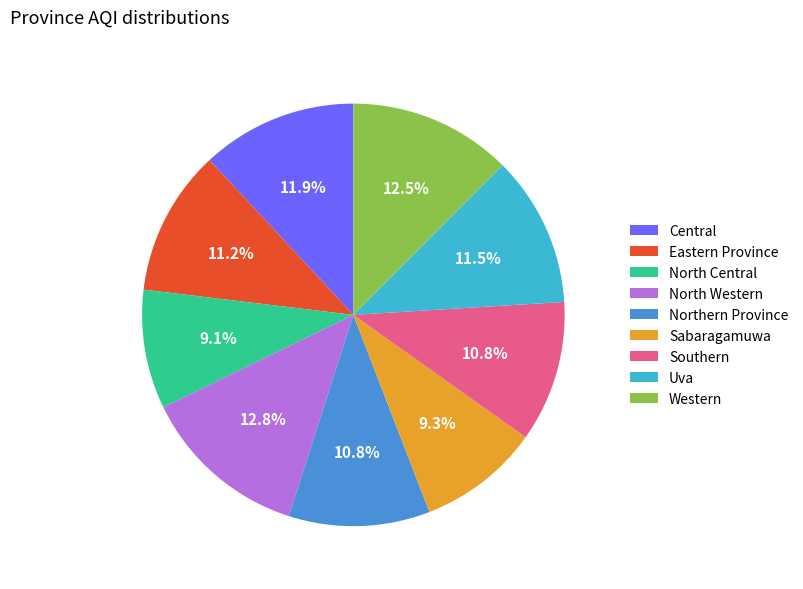

Approximately how many times larger is the value at Central compared to Western?

1.0